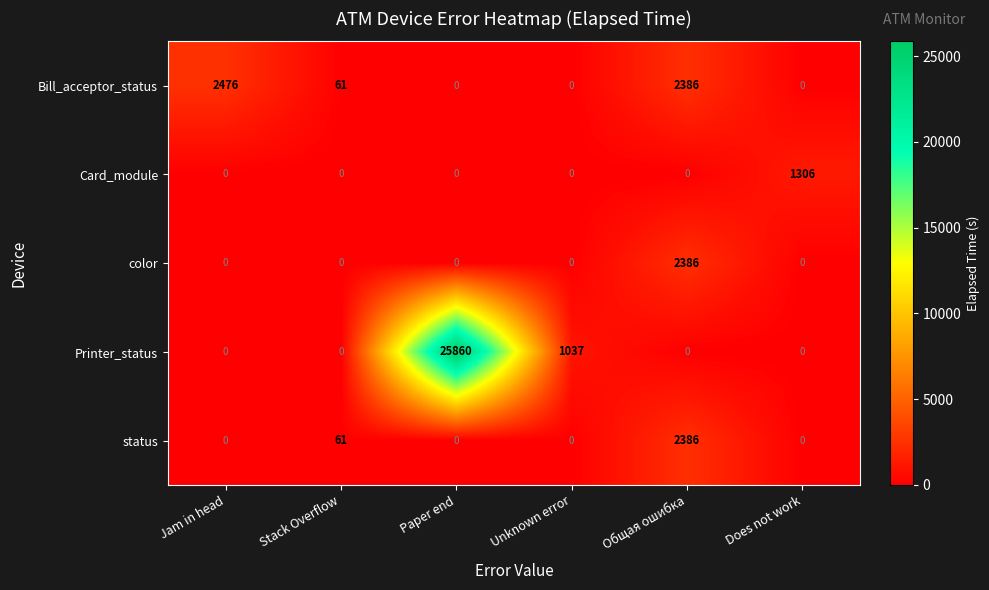

What is the difference between the highest and lowest values at Jam in head?

2476